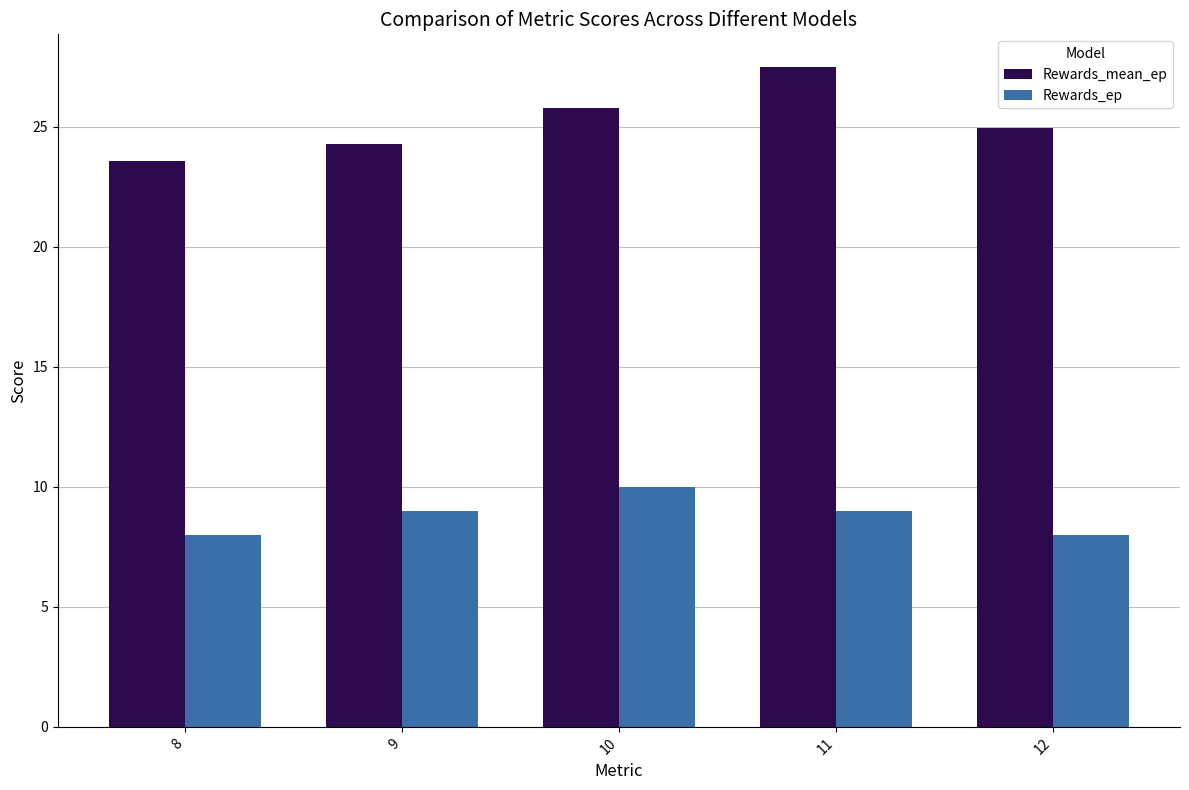

Count the number of data series in this chart.

2